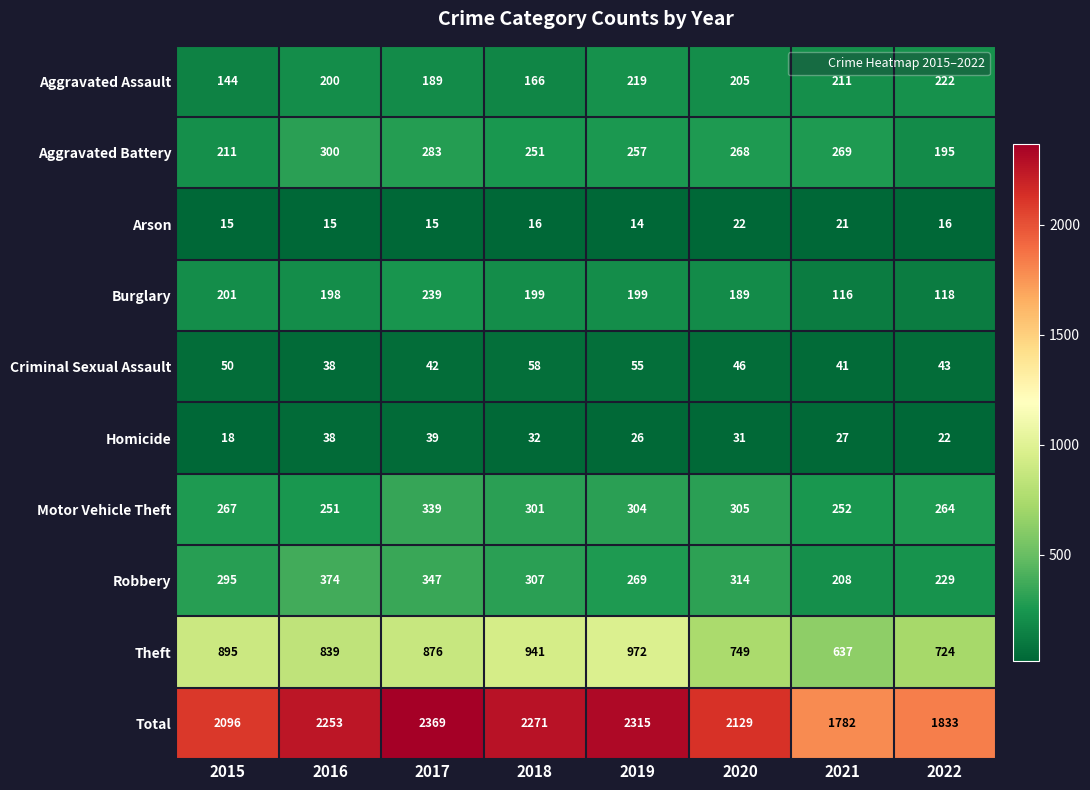

What is the maximum value for Aggravated Battery?

300